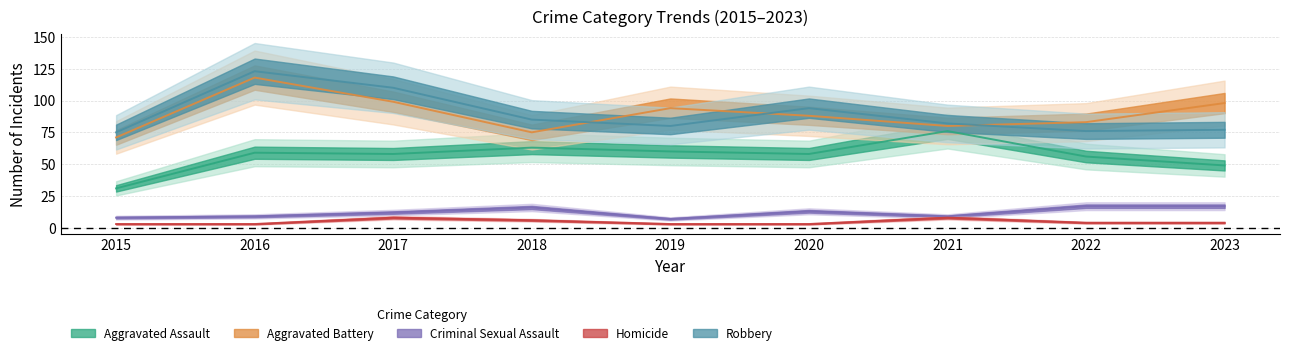

Is it true that Aggravated Battery equals 88 at 2020?

True